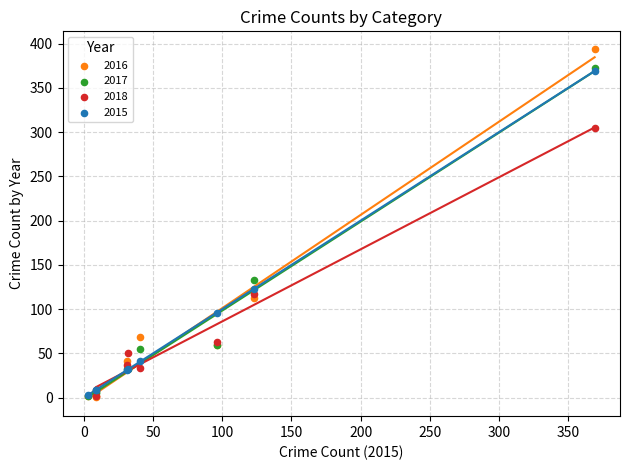

Which series has the widest spread of Y values?

2016